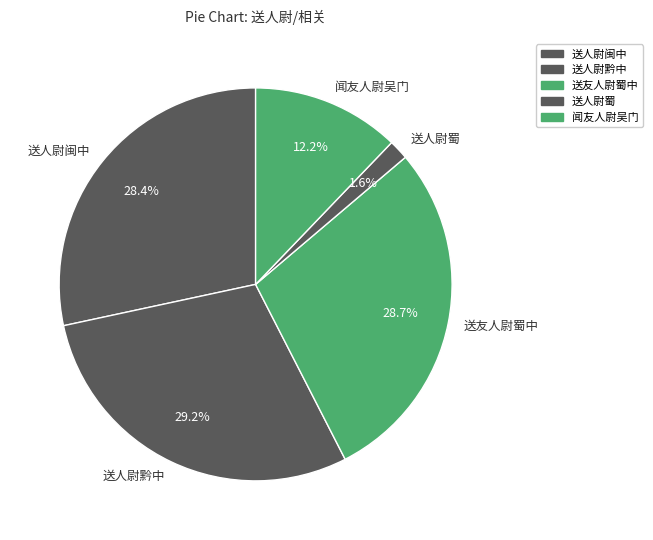

Is there any slice that represents more than half of the pie?

No